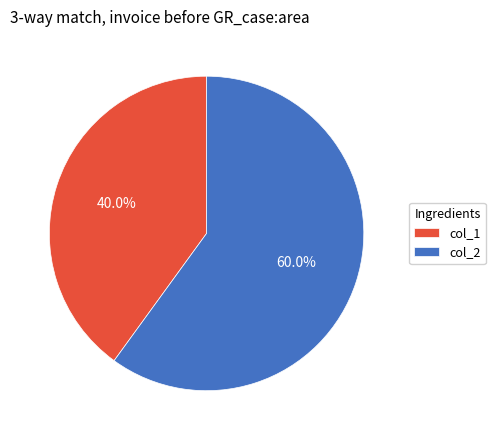

Does col_2 represent more than half of the total?

Yes